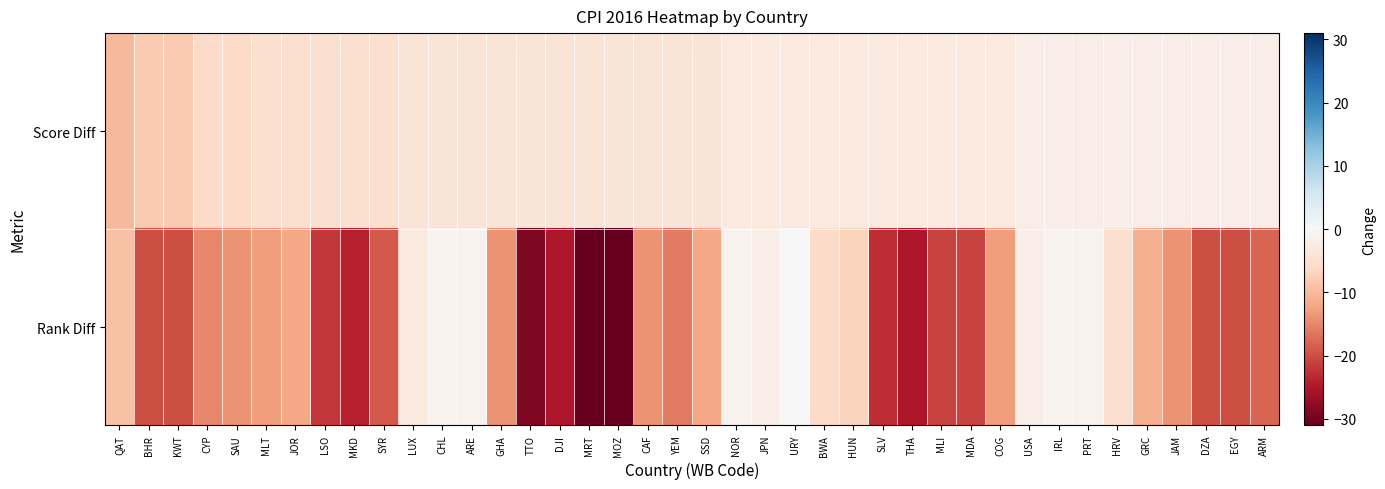

What is the difference between the highest and lowest values at GHA?

10